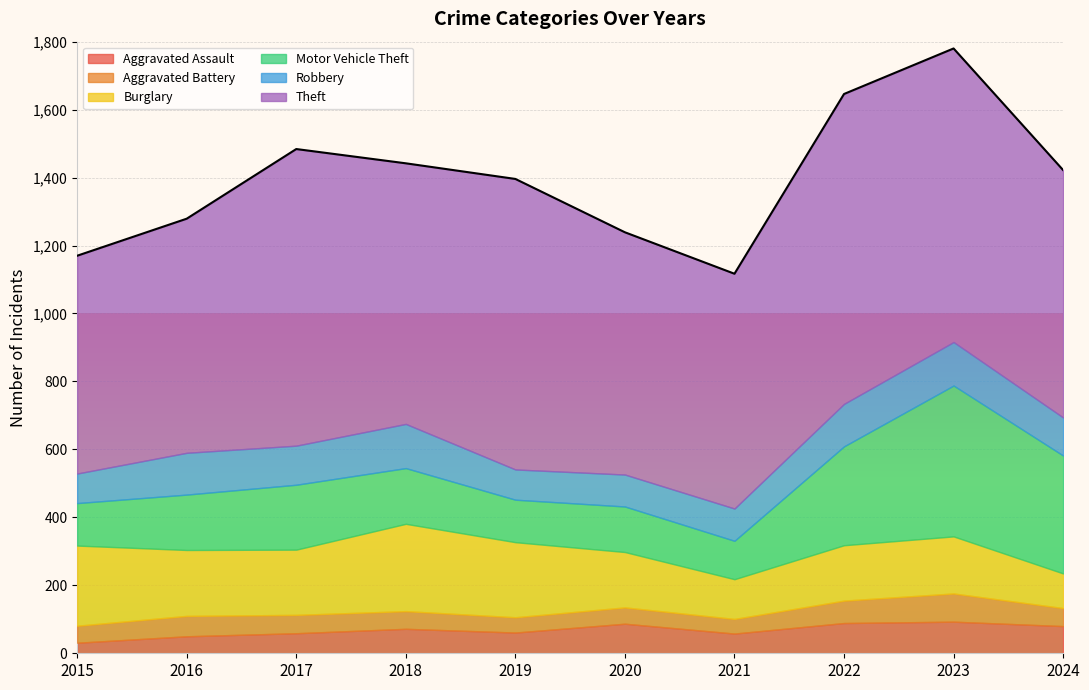

Reading left to right, what are all the values shown in this chart?

Aggravated Assault: 31	50	59	72	61	87	58	89	93	80
Aggravated Battery: 50	60	54	52	45	48	43	66	83	53
Burglary: 236	194	192	257	221	163	117	163	168	102
Motor Vehicle Theft: 125	163	191	164	125	134	113	291	444	347
Robbery: 87	123	115	130	89	94	95	125	128	112
Theft: 641	689	873	767	855	713	691	912	864	728